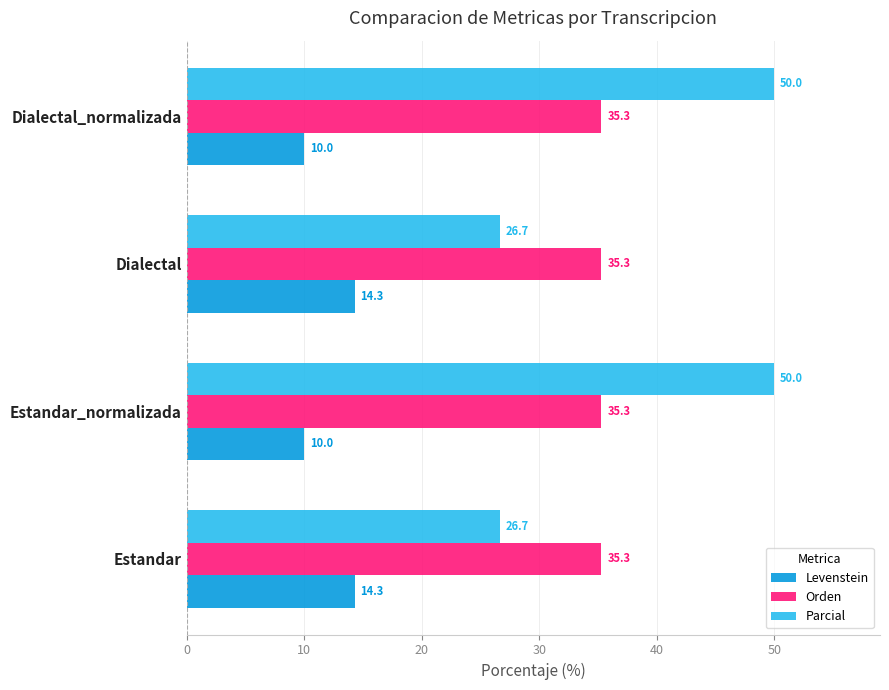

Rank the series by their maximum value, from lowest to highest.

Levenstein, Orden, Parcial